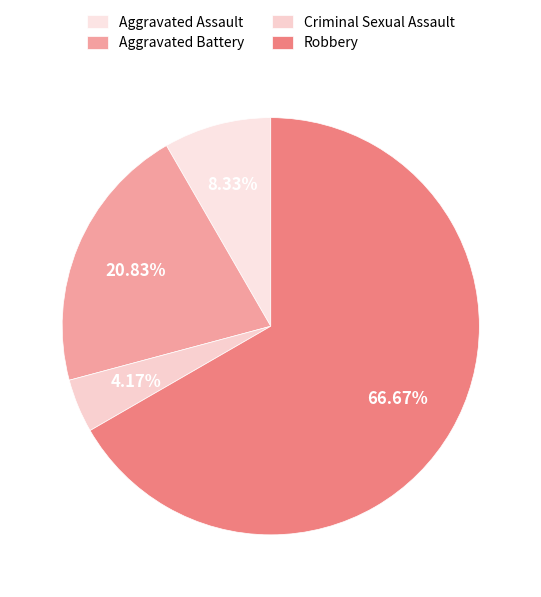

How many slices are in this pie chart?

4